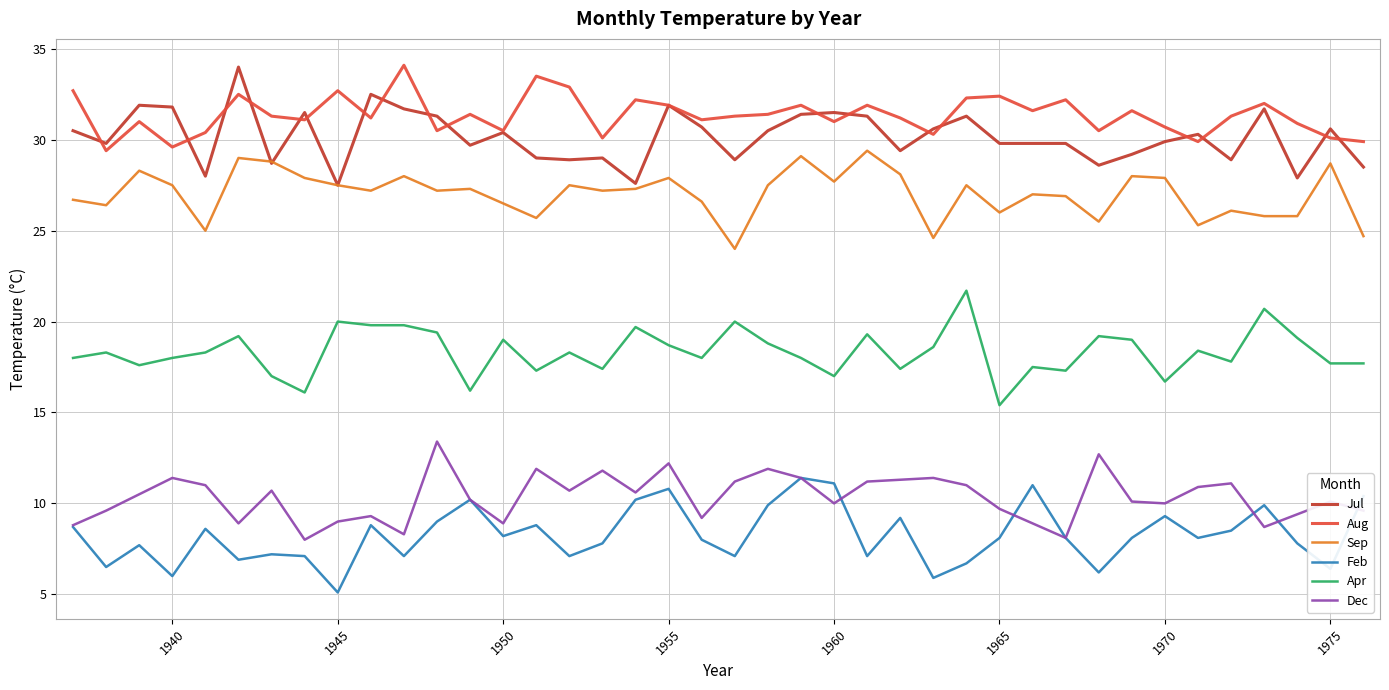

What is the lowest value of the Dec series?

8.0